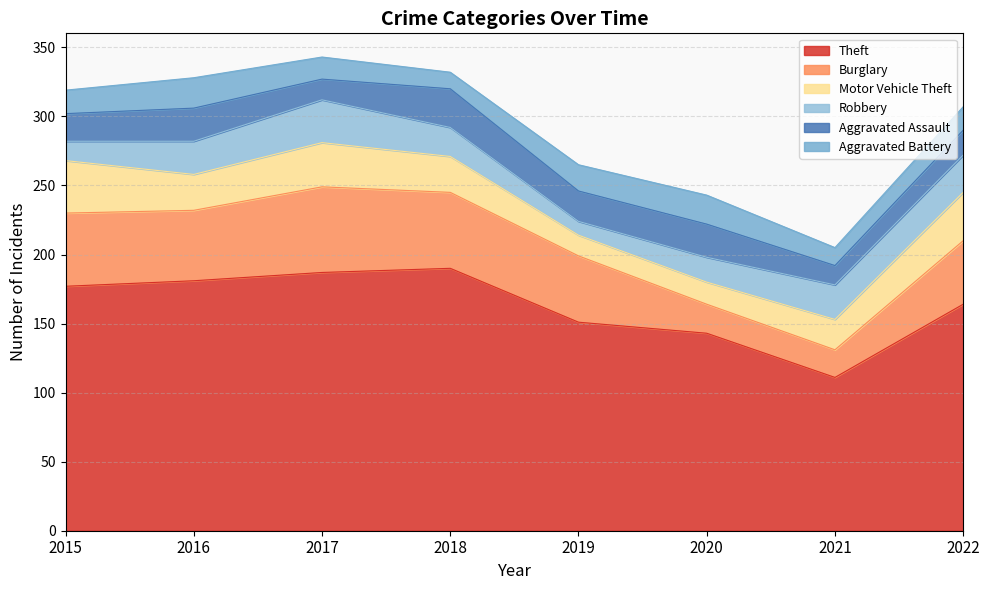

Where is the first local minimum for Aggravated Assault?

2017